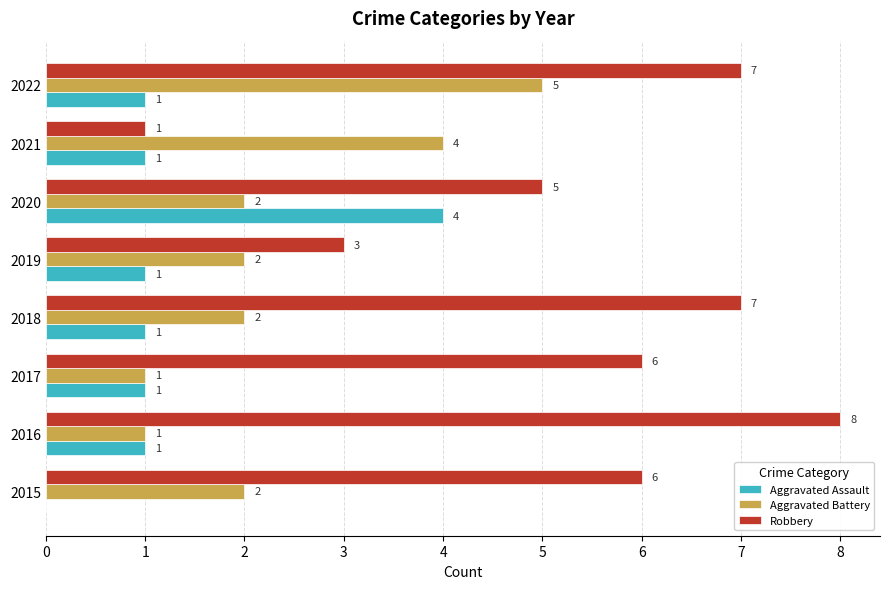

What is the sum of the Robbery values at 2019 and 2015?

9